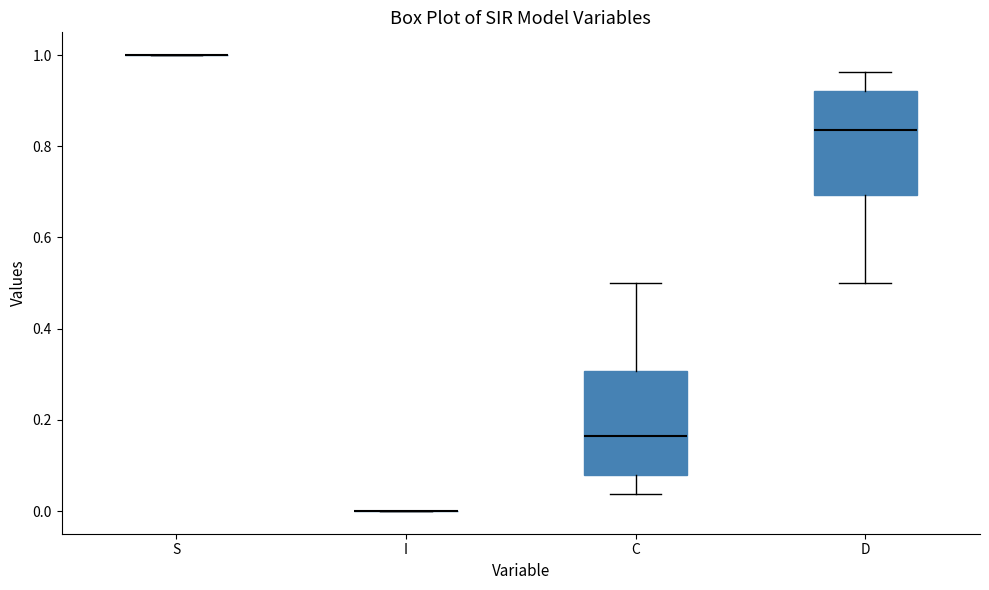

Reading left to right, transcribe this box plot: for each box, give where its median line is, the range the box spans, and where its two whiskers end, as read against the y-axis. The values are not printed on the chart, so give them approximately, as read against the axis.

S: box collapsed to a line at 1.00, whiskers 1.00 to 1.00
I: box collapsed to a line at 0.00, whiskers 0.00 to 0.00
C: median 0.16, box 0.08 to 0.30, whiskers 0.04 to 0.50
D: median 0.84, box 0.70 to 0.92, whiskers 0.50 to 0.96